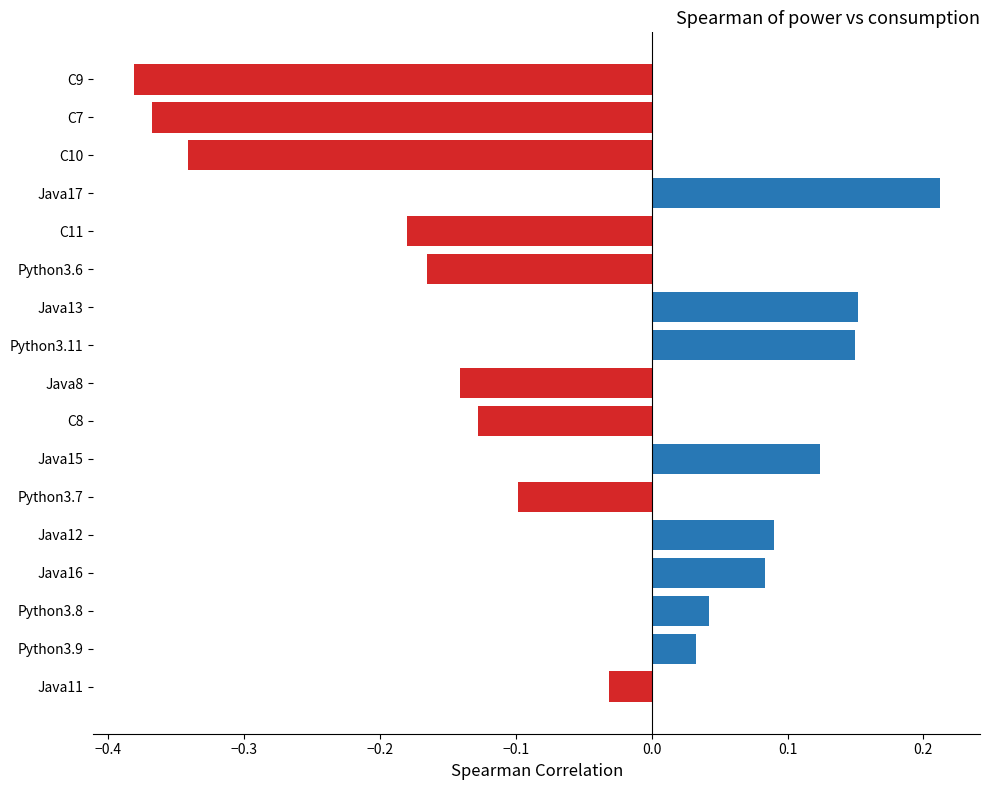

How many values are above zero?

8